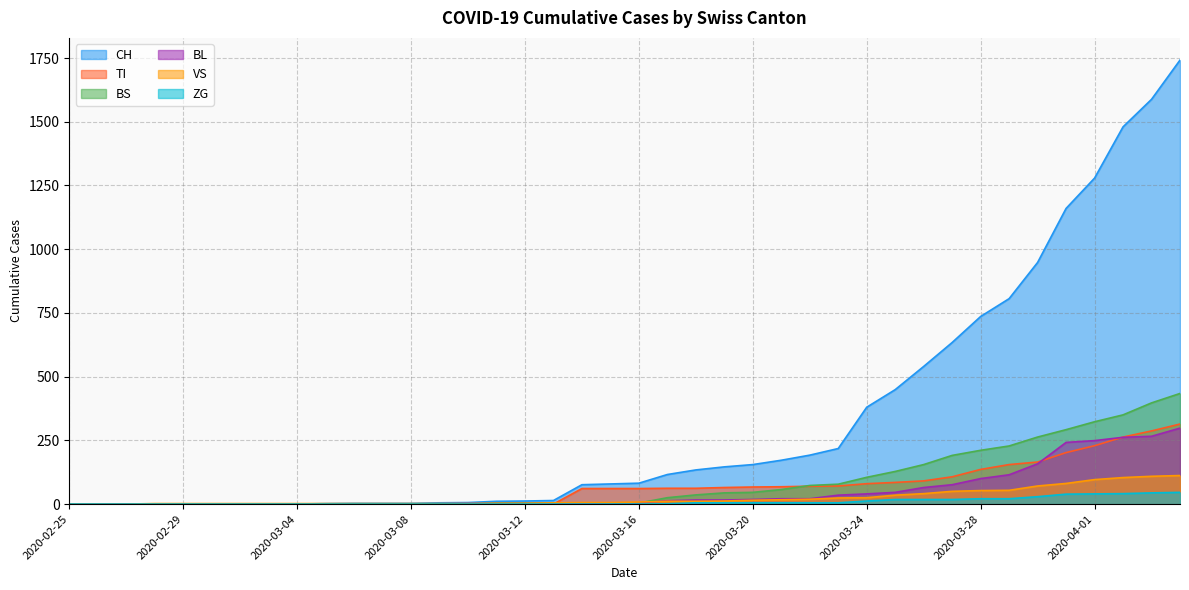

Which series changed the most between 2020-03-02 and 2020-03-30?

CH